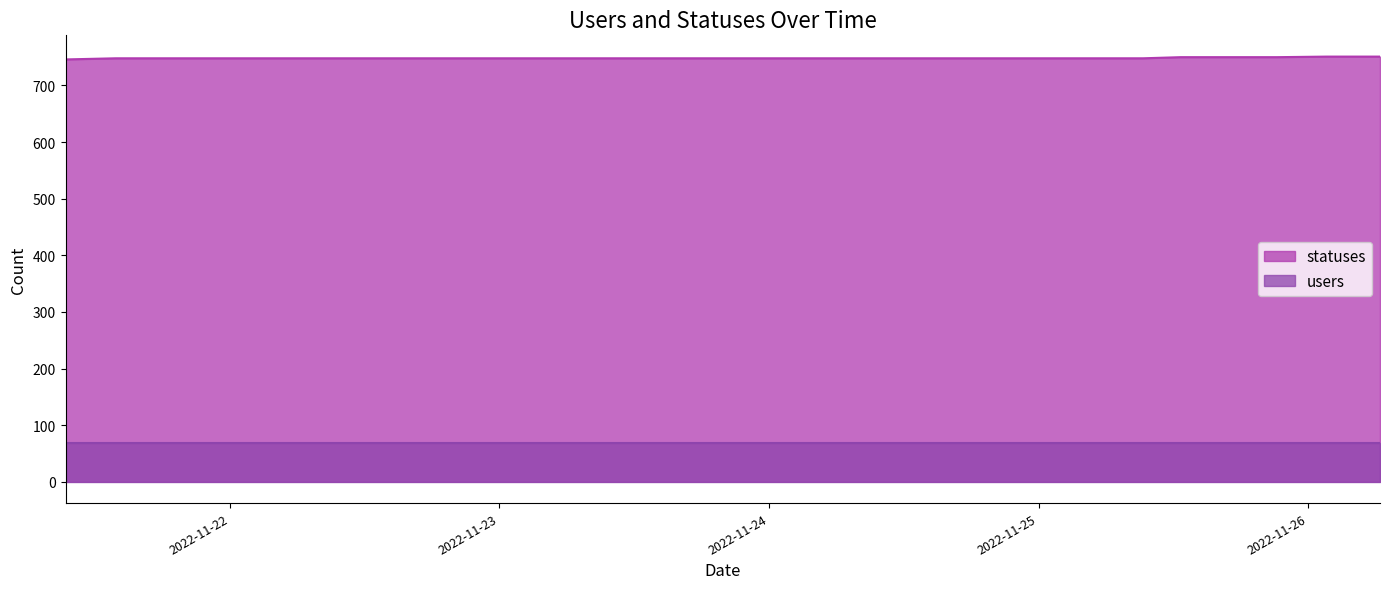

What position from the right is 2022-11-24 21:17?

12